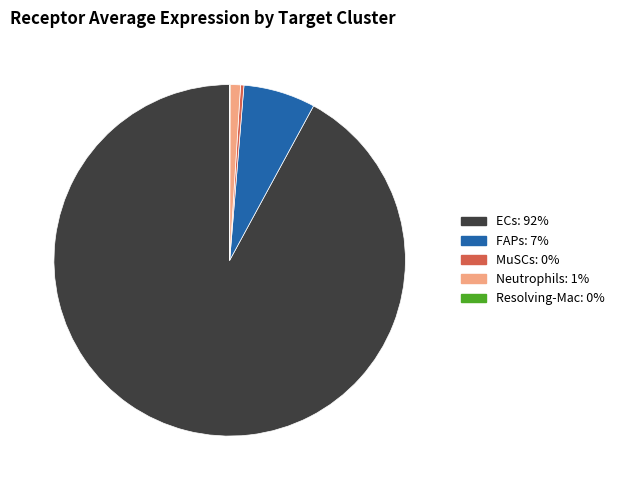

Which category accounts for the majority?

ECs